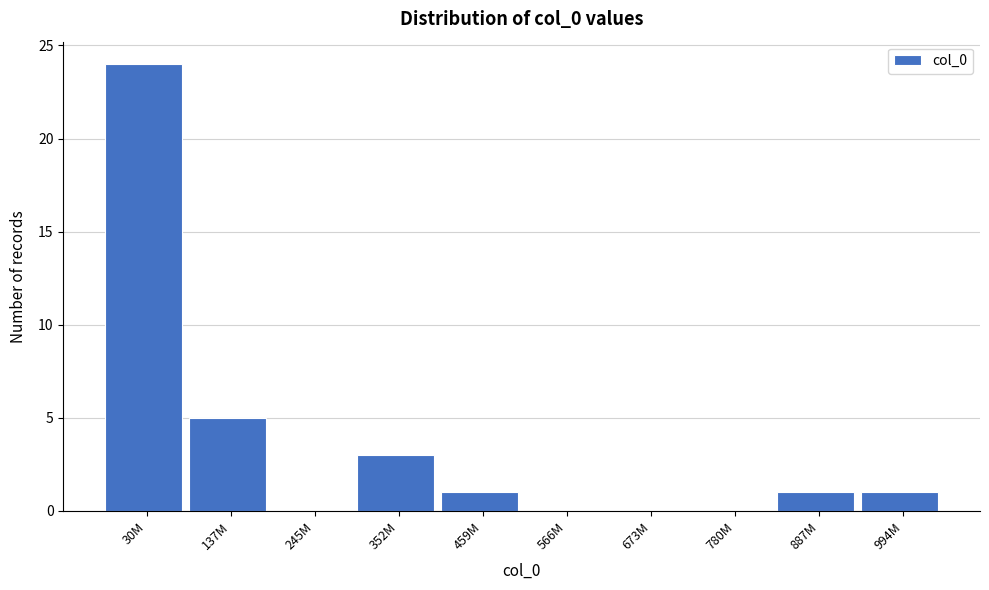

Reading right to left, list all the values displayed in this chart.

994M=1	887M=1	780M=0	673M=0	566M=0	459M=1	352M=3	245M=0	137M=5	30M=24